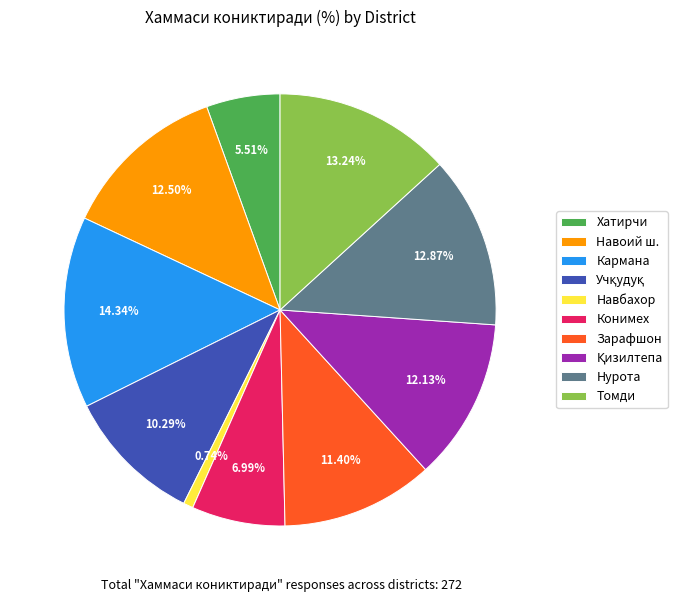

What is the largest slice in the pie chart?

Кармана